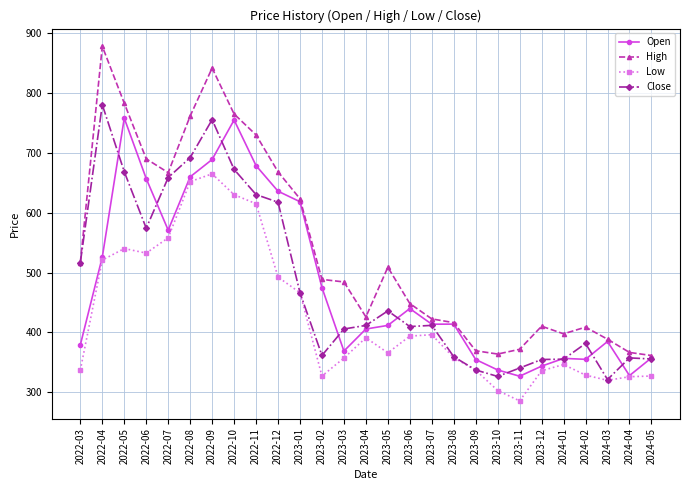

What are all the series names shown in the legend?

Open, High, Low, Close